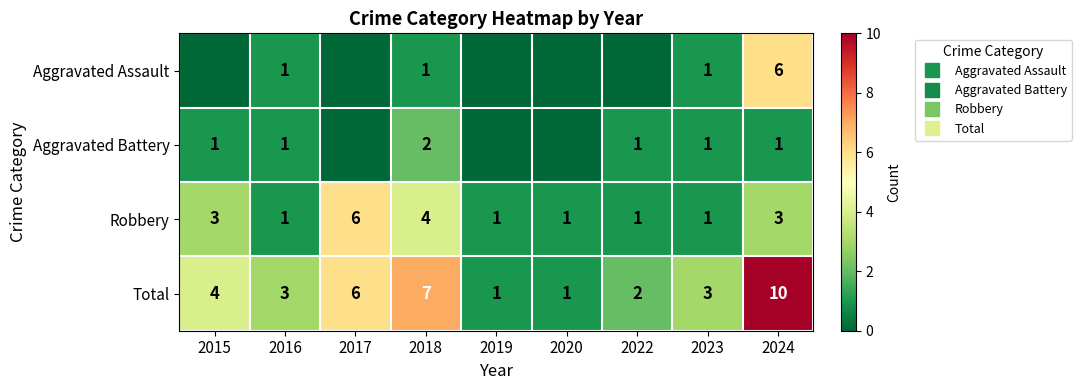

What is the sum of the Aggravated Battery values at 2022 and 2015?

2